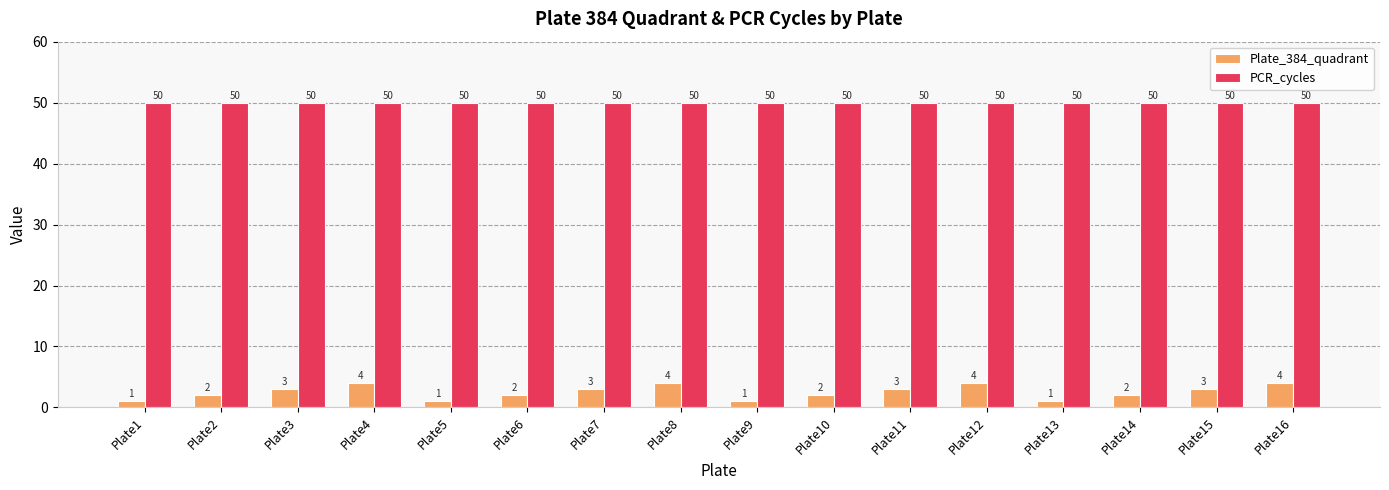

Are the bars grouped side by side (vs. stacked)?

Yes